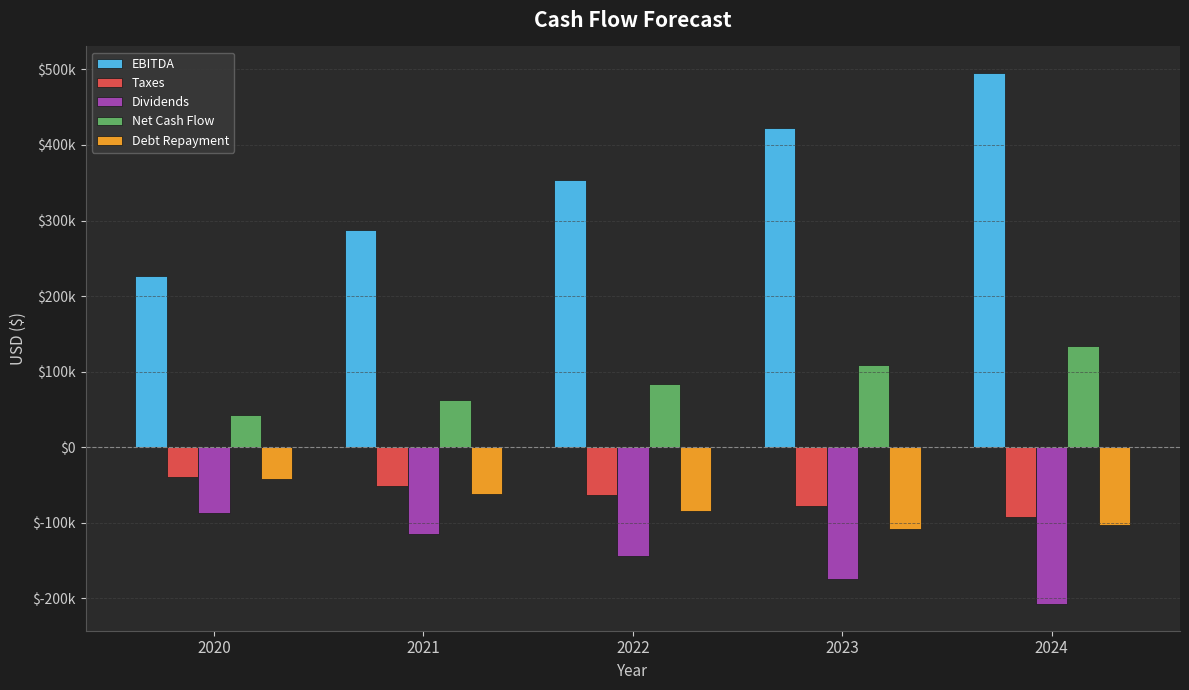

Does the chart contain any negative values?

Yes